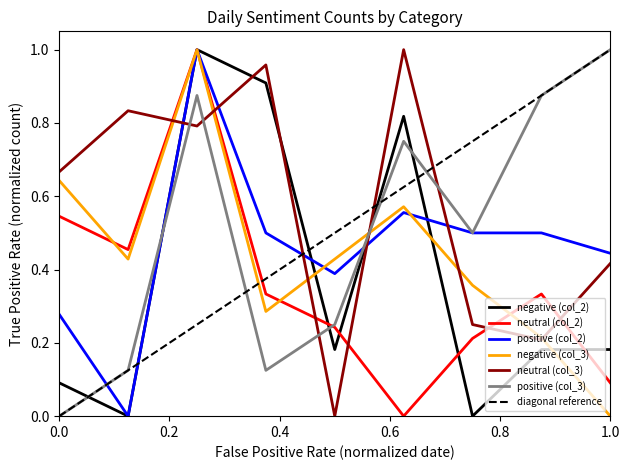

The positive (col_2) series shows 0.2 at 0.0. True or false?

False